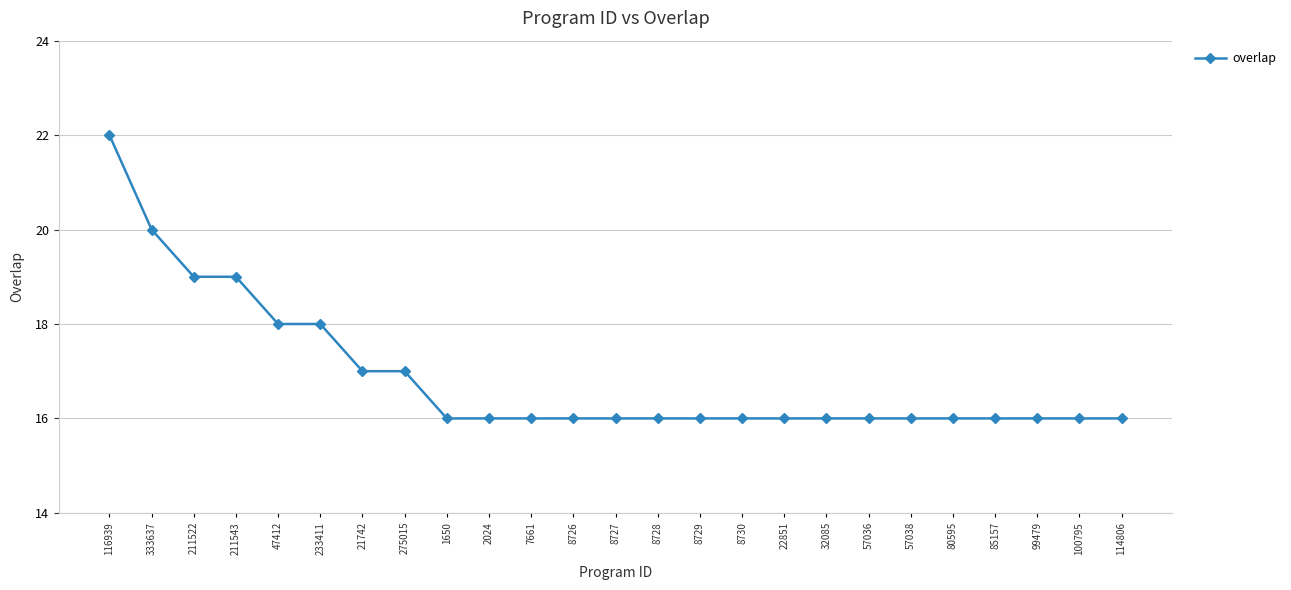

Reading left to right, transcribe all the data shown in this chart.

22	20	19	19	18	18	17	17	16	16	16	16	16	16	16	16	16	16	16	16	16	16	16	16	16